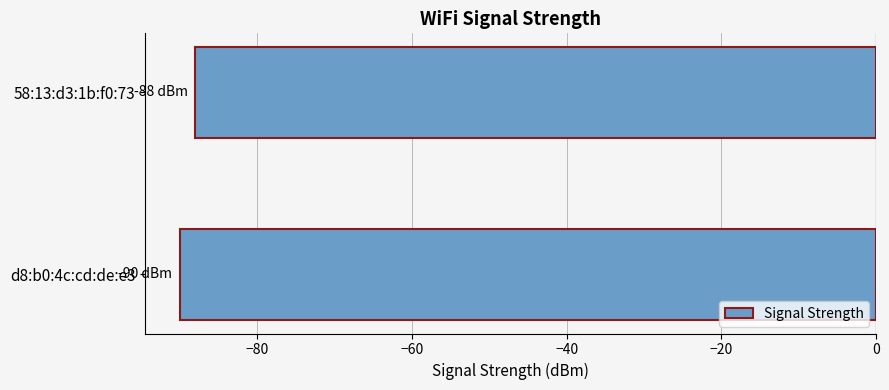

The chart shows a value of -90 at d8:b0:4c:cd:de:e3. True or false?

True